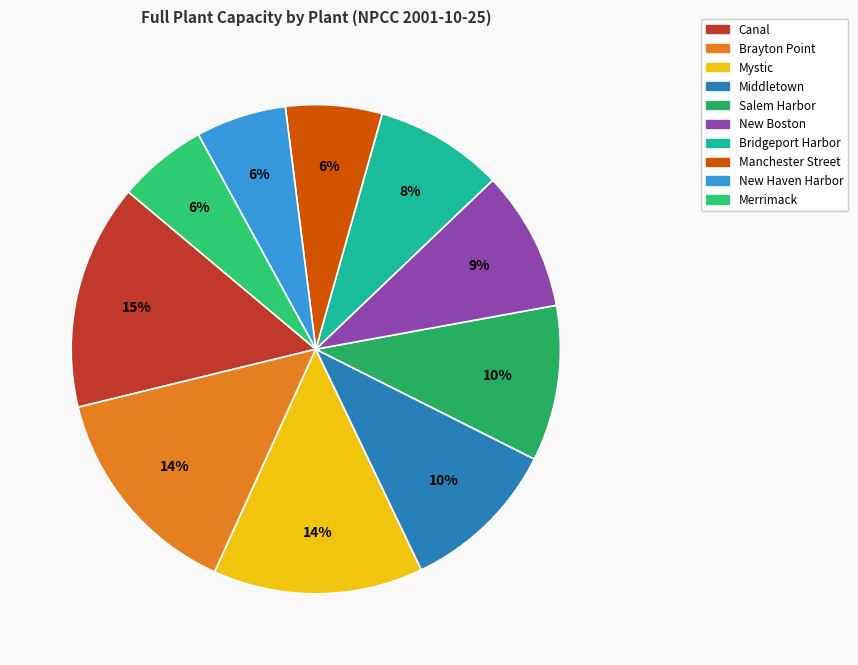

Is there a majority slice in this chart?

No